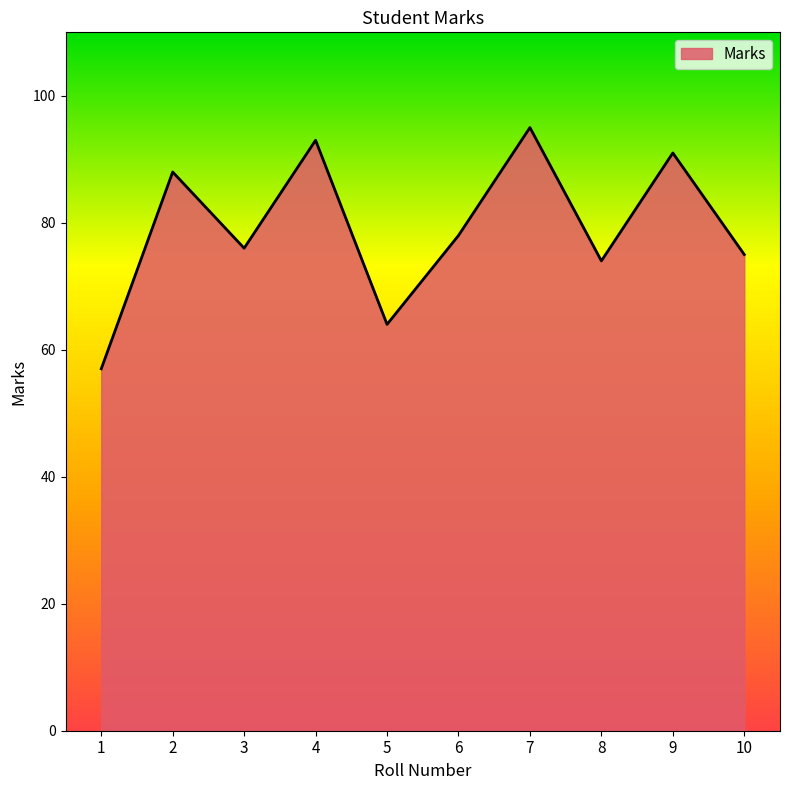

Reading left to right, list all the values displayed in this chart.

57	88	76	93	64	78	95	74	91	75